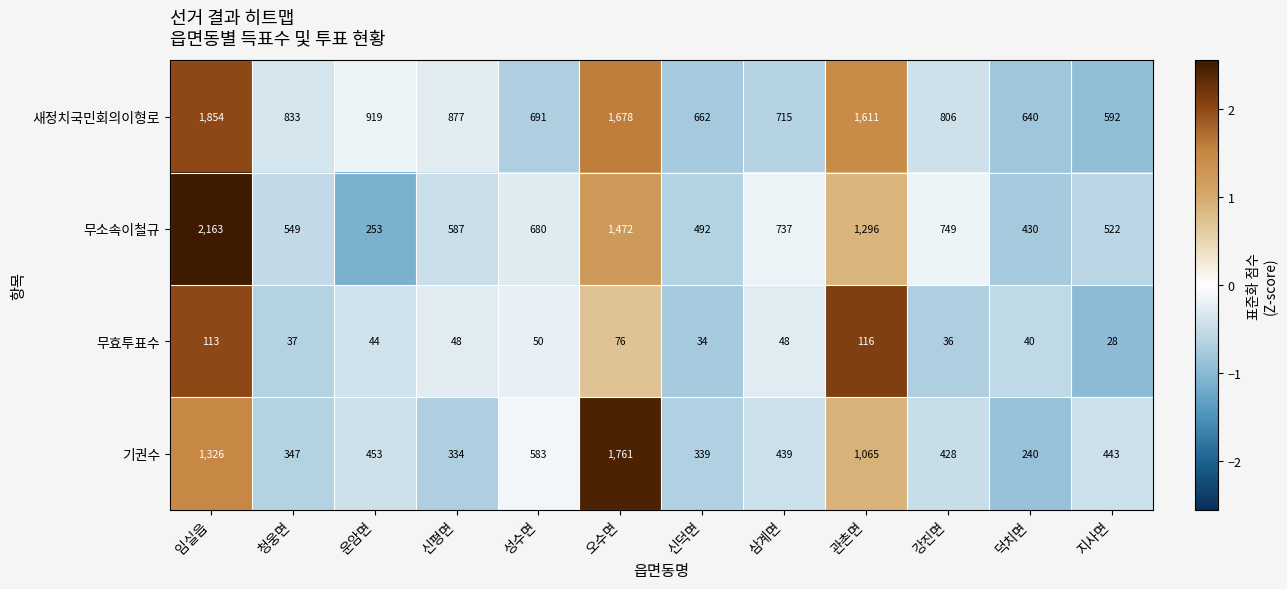

Count the number of data series in this chart.

4